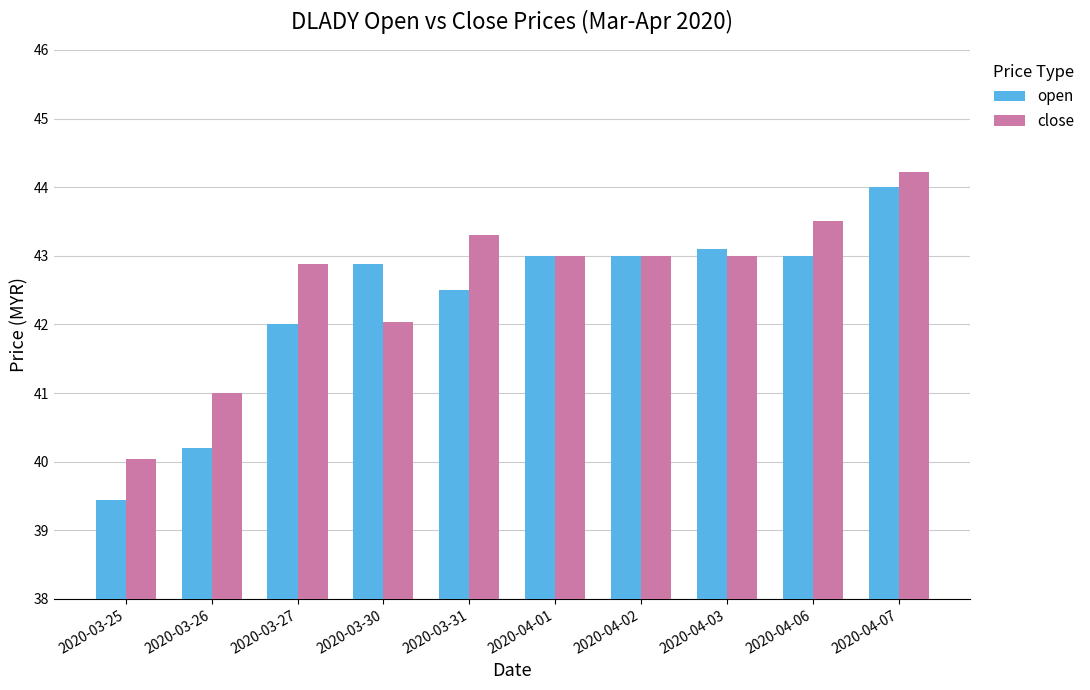

How many values in the open series are below 43?

5